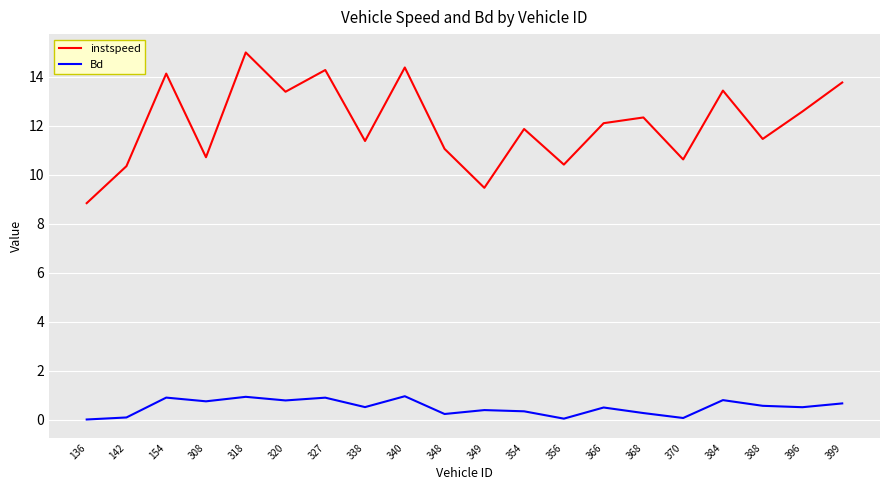

In instspeed, how many points are lower than both neighbors (excluding endpoints)?

7